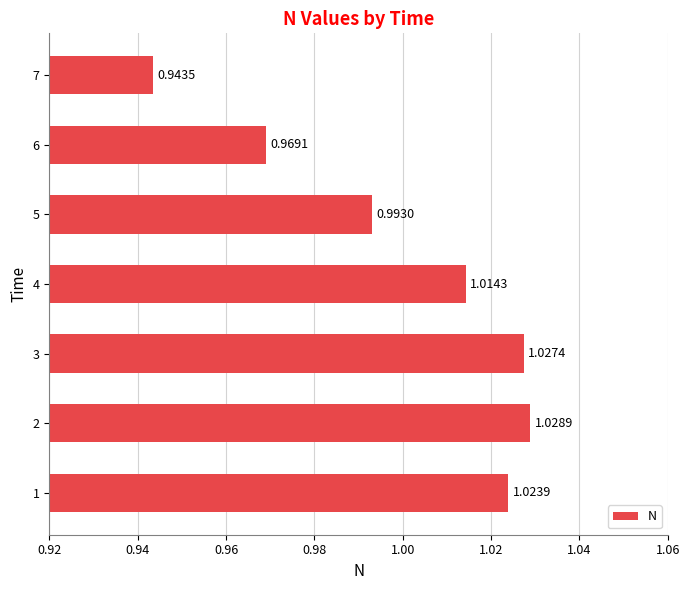

Rank the categories by value from highest to lowest.

2, 3, 1, 4, 5, 6, 7